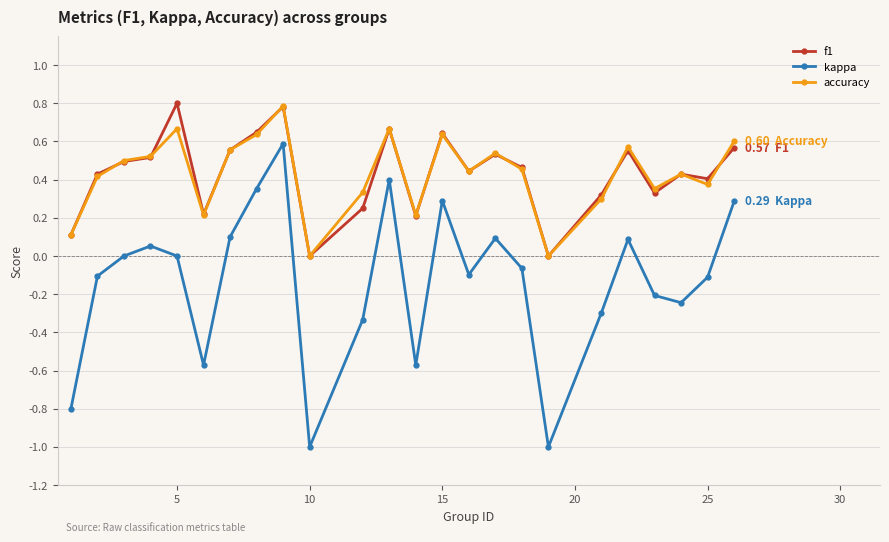

How many interior local valleys does the kappa series have?

6